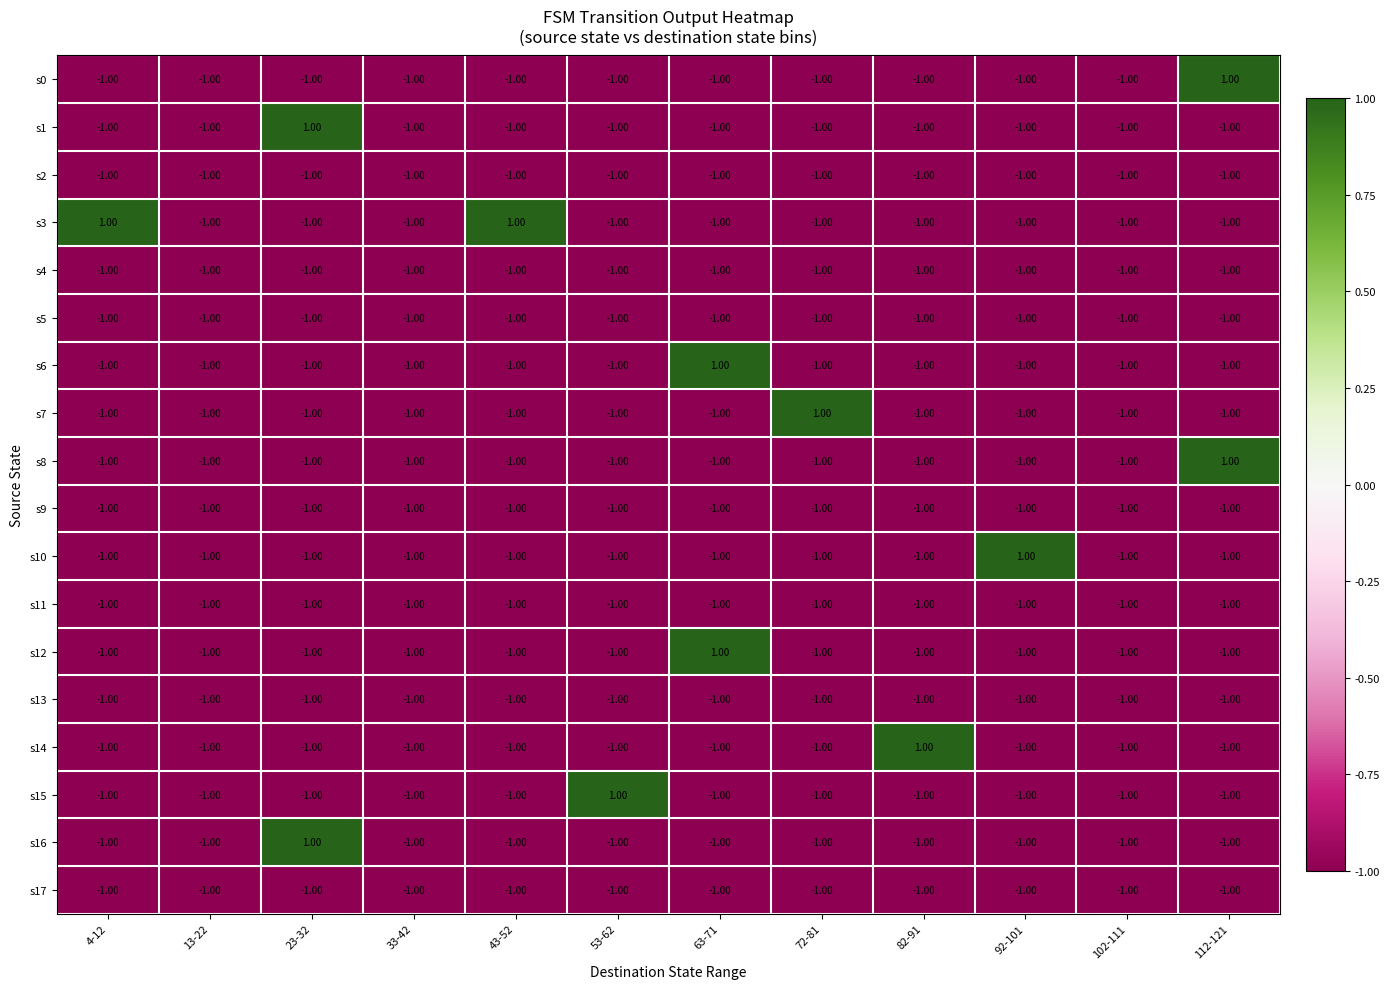

At how many categories does at least one series exceed 0?

9